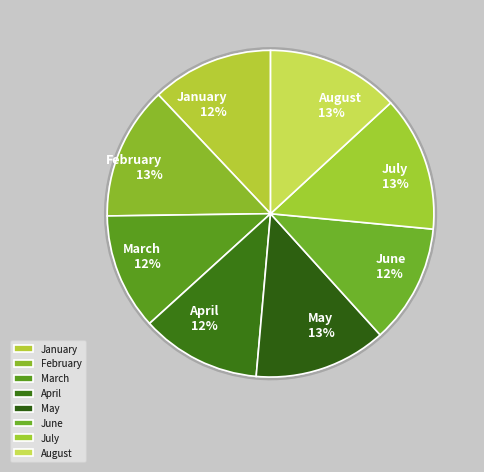

What is the total percentage of March and April?

23.4%